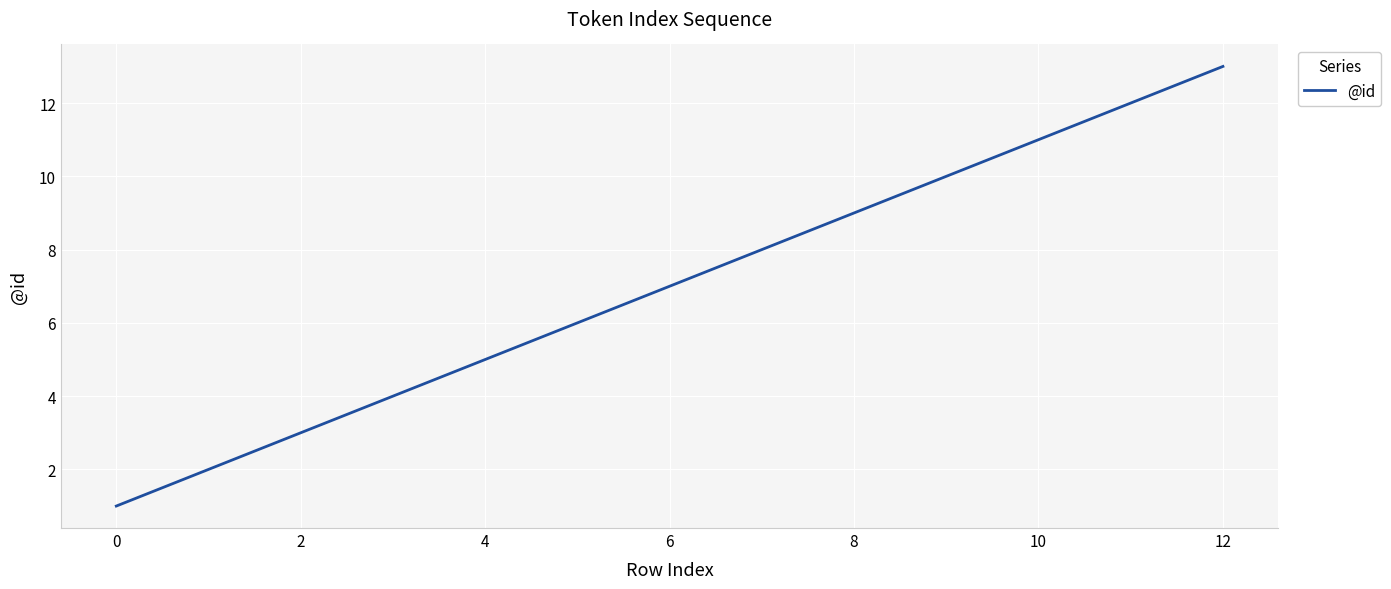

What is the difference between the maximum and minimum values?

12